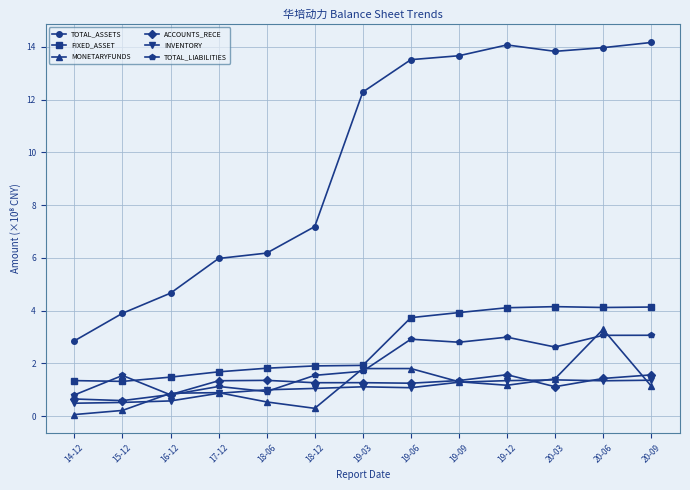

Which series ends up on top after the final intersection of FIXED_ASSET and TOTAL_LIABILITIES?

FIXED_ASSET